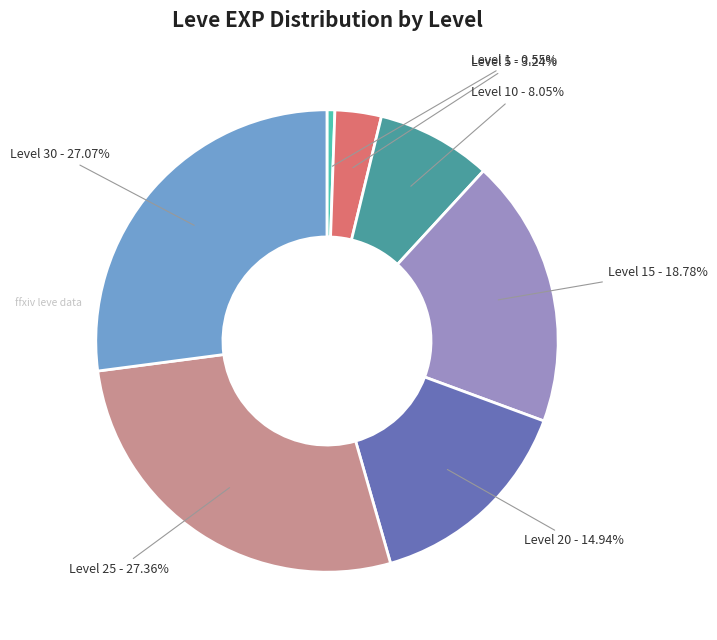

Is there a majority slice in this chart?

No